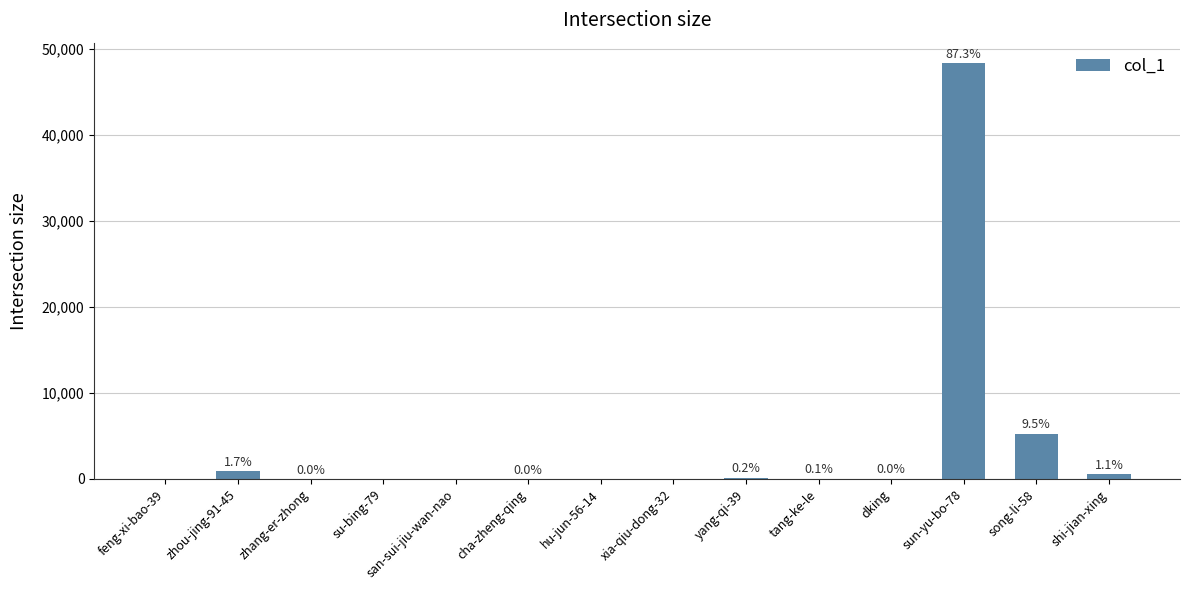

What is the sum of all values?

55344